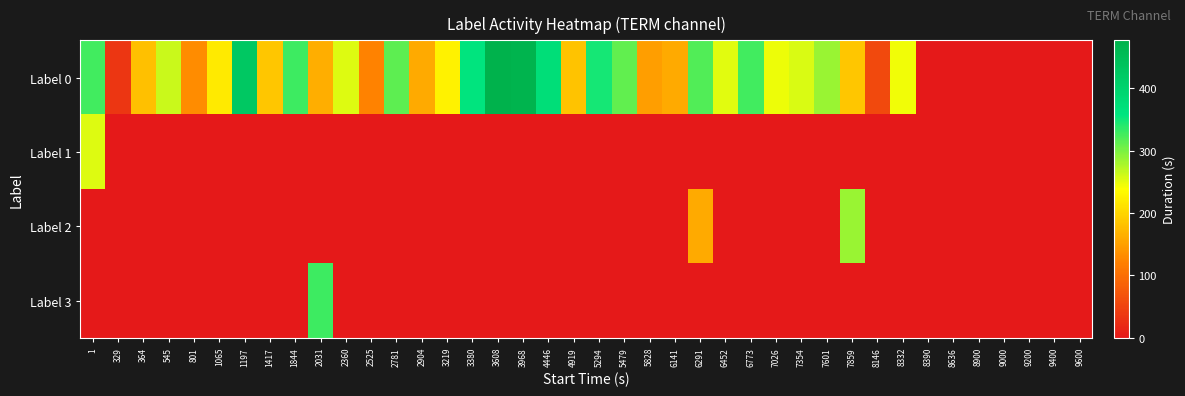

Reading left to right, what are all the values shown in this chart?

Label 0: 1=327	329=34	364=180	545=263	801=132	1065=219	1197=426	1417=186	1844=328	2031=163	2360=255	2525=122	2781=314	2904=160	3219=227	3380=359	3608=477	3968=472	4446=374	4919=184	5294=348	5479=312	5828=149	6141=160	6291=320	6452=252	6773=327	7026=246	7354=257	7601=286	7859=185	8146=57	8332=245	8390=0	8636=0	8900=0	9000=0	9200=0	9400=0	9600=0
Label 1: 1=255	329=0	364=0	545=0	801=0	1065=0	1197=0	1417=0	1844=0	2031=0	2360=0	2525=0	2781=0	2904=0	3219=0	3380=0	3608=0	3968=0	4446=0	4919=0	5294=0	5479=0	5828=0	6141=0	6291=0	6452=0	6773=0	7026=0	7354=0	7601=0	7859=0	8146=0	8332=0	8390=0	8636=0	8900=0	9000=0	9200=0	9400=0	9600=0
Label 2: 1=0	329=0	364=0	545=0	801=0	1065=0	1197=0	1417=0	1844=0	2031=0	2360=0	2525=0	2781=0	2904=0	3219=0	3380=0	3608=0	3968=0	4446=0	4919=0	5294=0	5479=0	5828=0	6141=0	6291=160	6452=0	6773=0	7026=0	7354=0	7601=0	7859=286	8146=0	8332=0	8390=0	8636=0	8900=0	9000=0	9200=0	9400=0	9600=0
Label 3: 1=0	329=0	364=0	545=0	801=0	1065=0	1197=0	1417=0	1844=0	2031=328	2360=0	2525=0	2781=0	2904=0	3219=0	3380=0	3608=0	3968=0	4446=0	4919=0	5294=0	5479=0	5828=0	6141=0	6291=0	6452=0	6773=0	7026=0	7354=0	7601=0	7859=0	8146=0	8332=0	8390=0	8636=0	8900=0	9000=0	9200=0	9400=0	9600=0